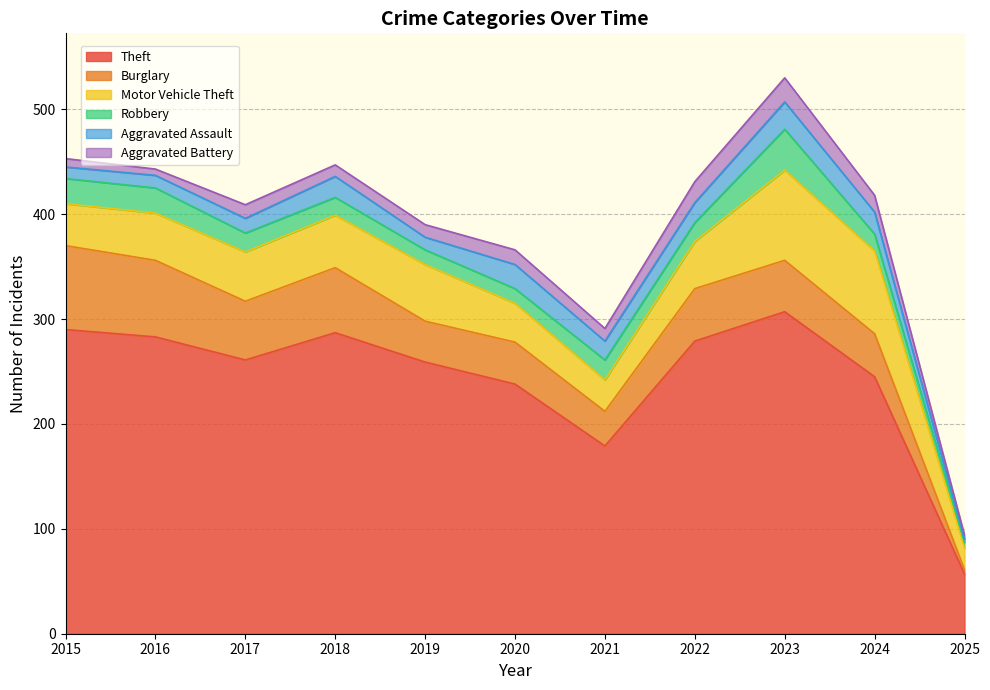

True or false: Burglary and Theft intersect in this chart.

False